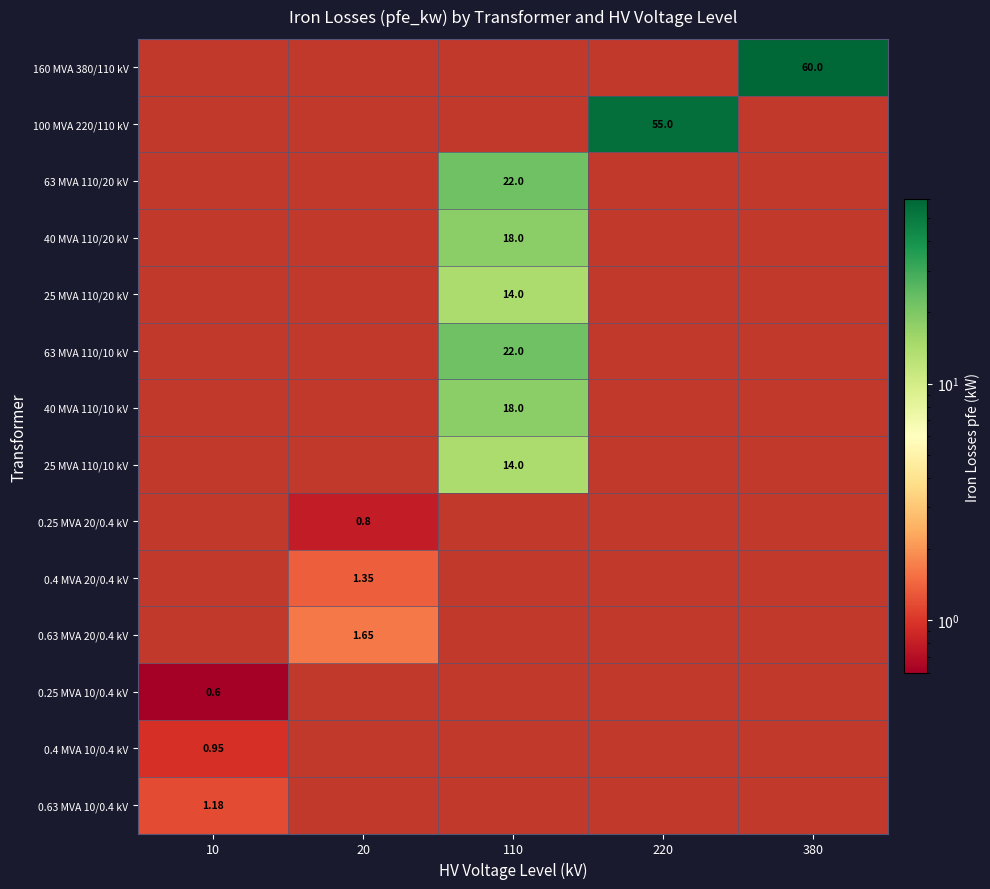

Which has a higher value, 380 or 10?

380